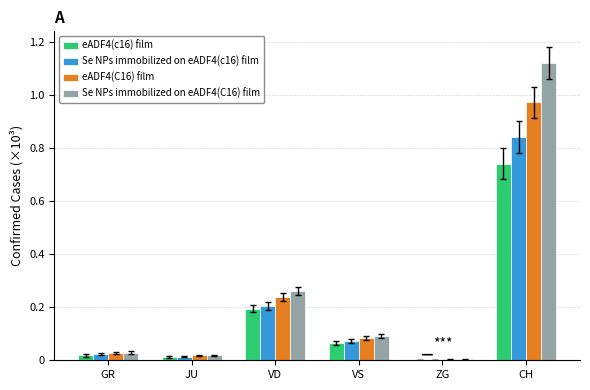

Reading right to left, extract all data points from this chart.

eADF4(c16) film: 741	1	64	195	12	18
Se NPs immobilized on eADF4(c16) film: 842	1	73	205	14	24
eADF4(C16) film: 971	3	83	237	18	27
Se NPs immobilized on eADF4(C16) film: 1120	3	92	260	18	29